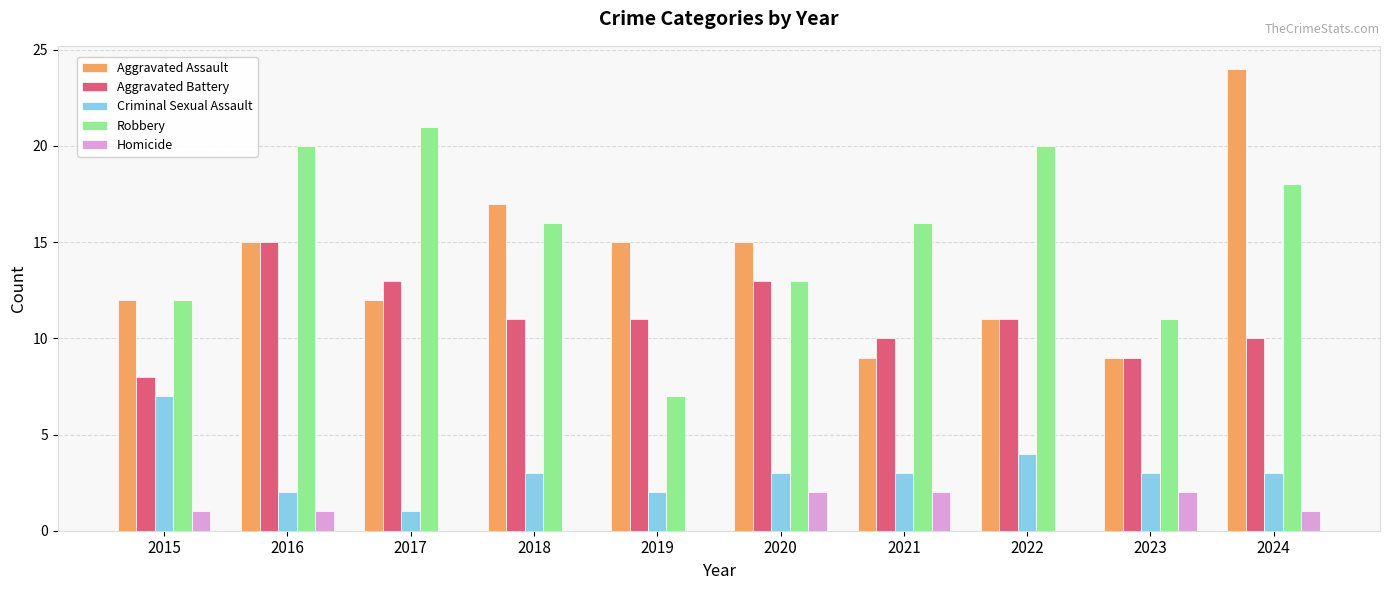

Which series has the widest spread of values?

Aggravated Assault